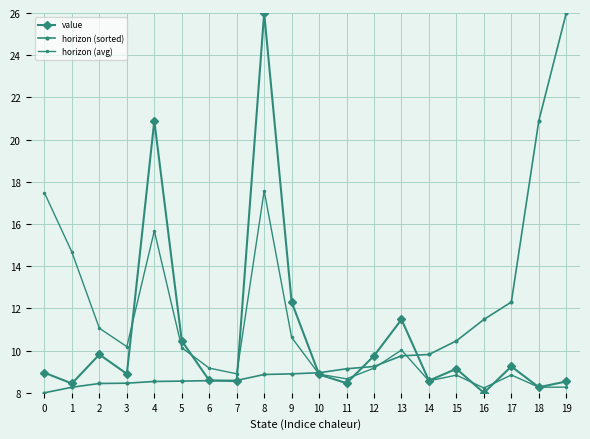

How many interior local peaks does the value series have?

6